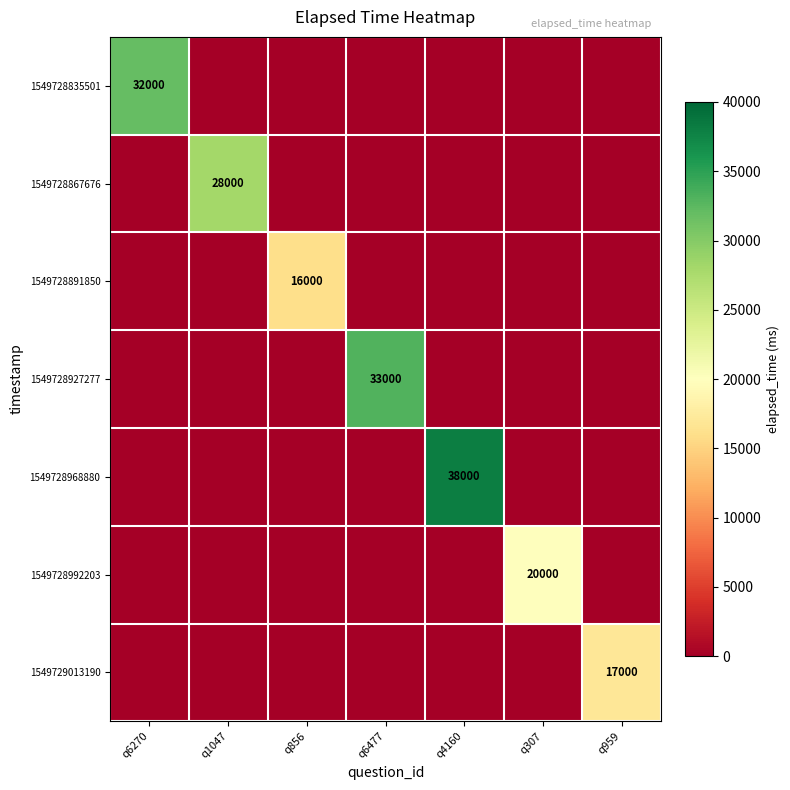

Rank the series at q6270 from highest to lowest value.

1549728835501, 1549728867676, 1549728891850, 1549728927277, 1549728968880, 1549728992203, 1549729013190